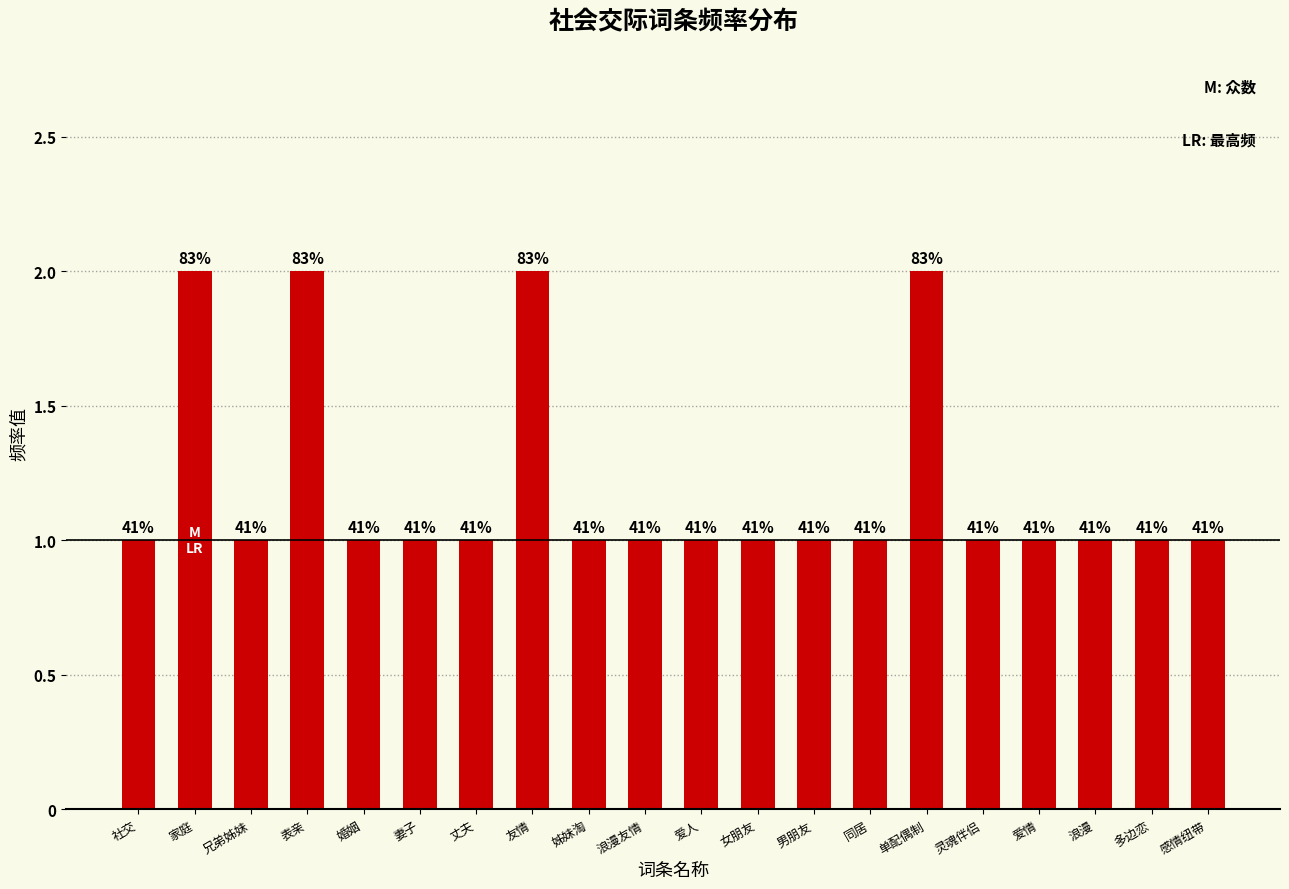

Are the bars horizontal?

No